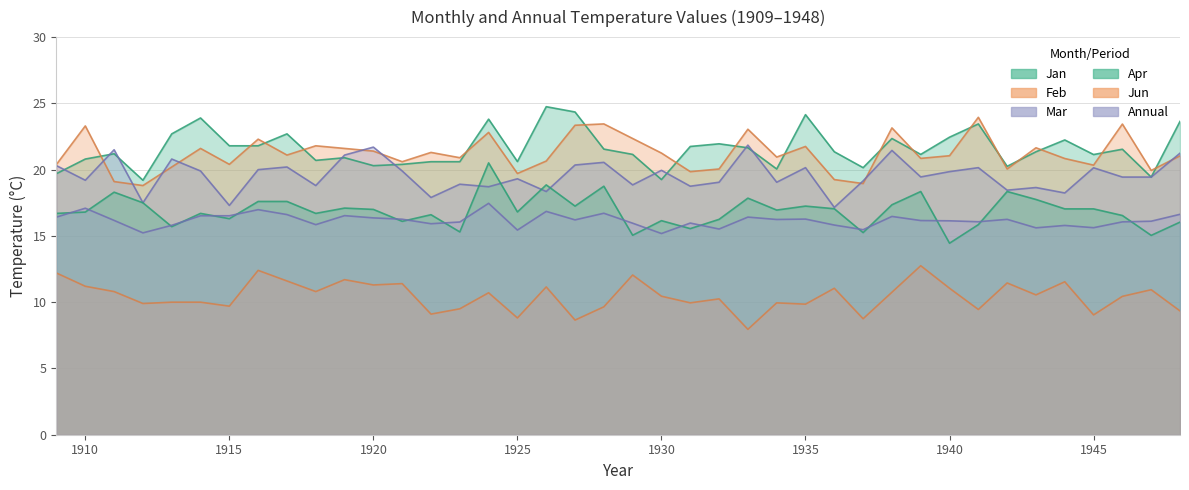

True or false: Mar and Annual cross at least once.

False